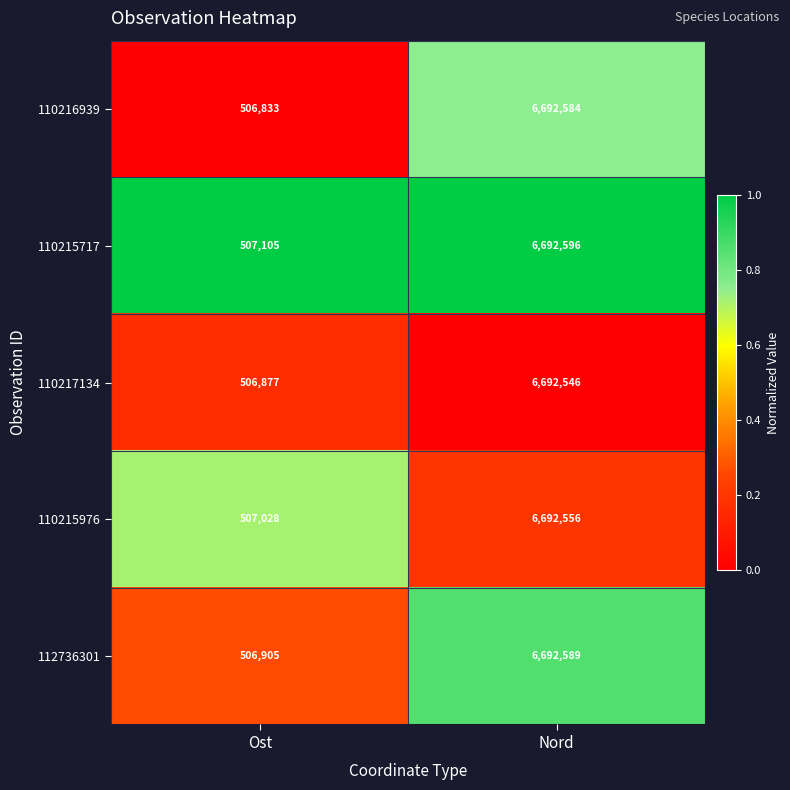

Which series changed the most between Ost and Nord?

110216939